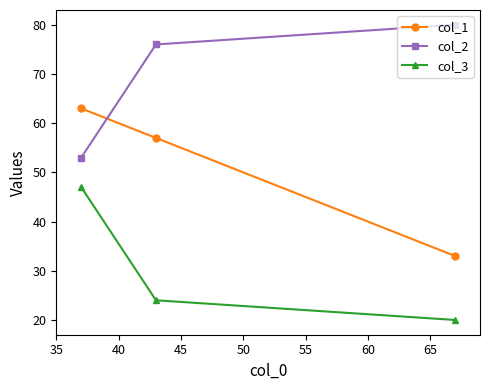

What is the sum of all col_1 values?

153